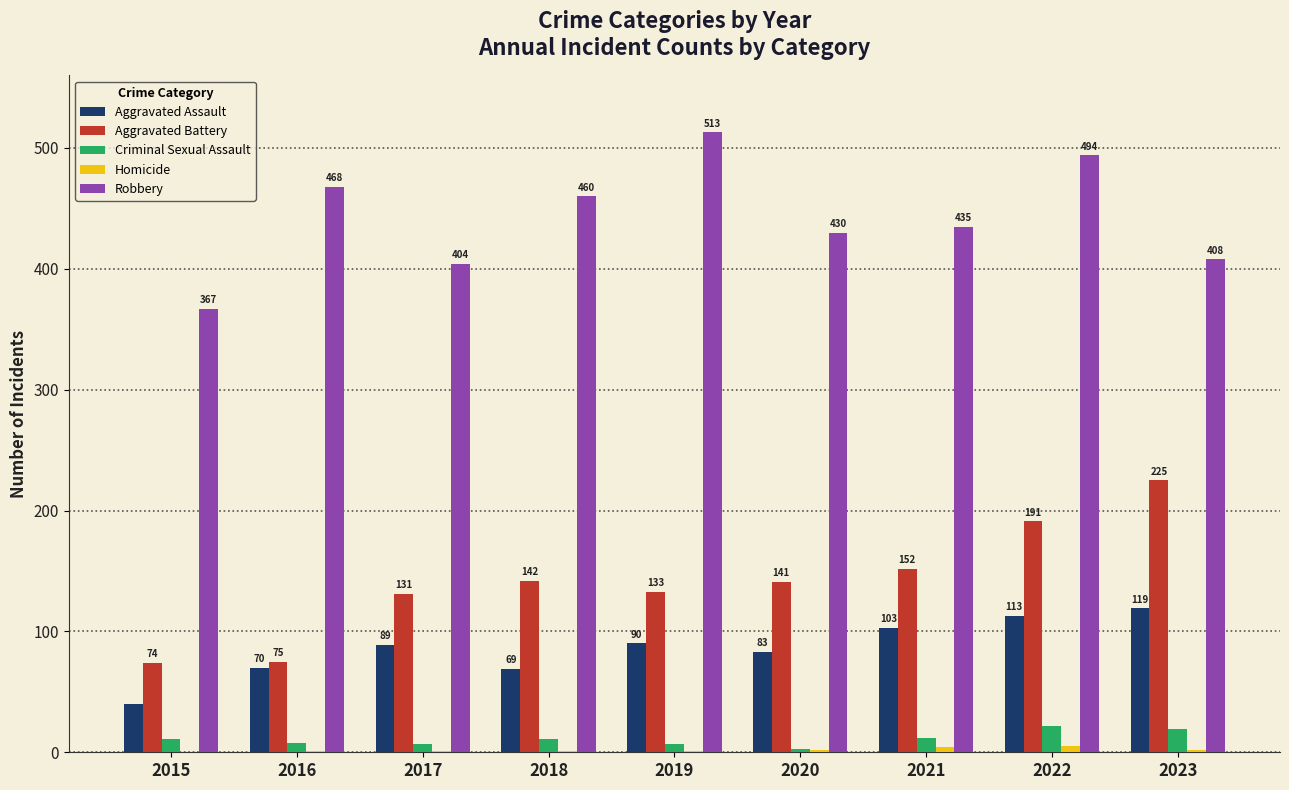

Which series changed the most between 2018 and 2023?

Aggravated Battery